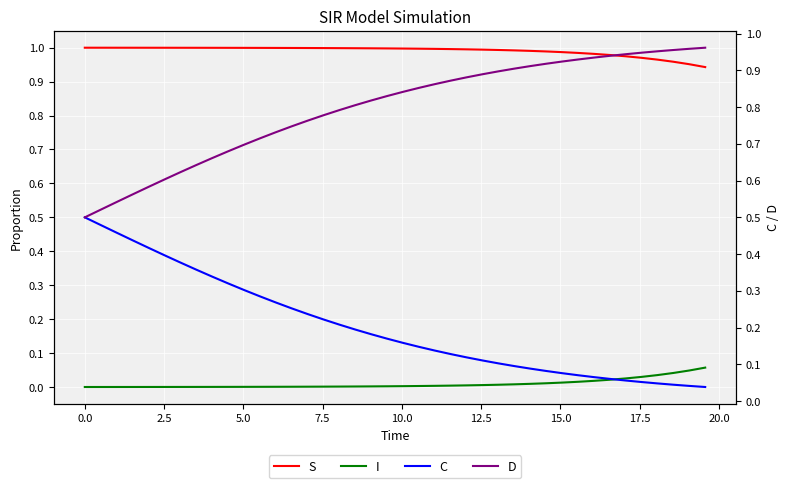

What is the value of the D point at the 34th from the left?

0.9